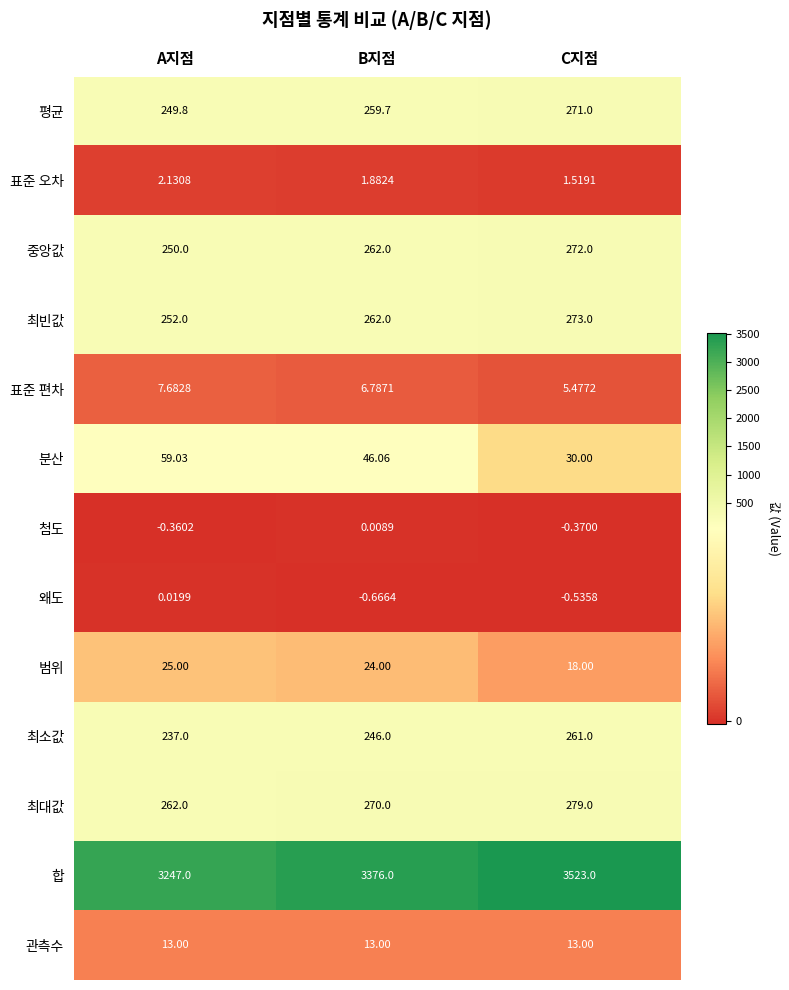

Which series has the largest total across all categories?

합